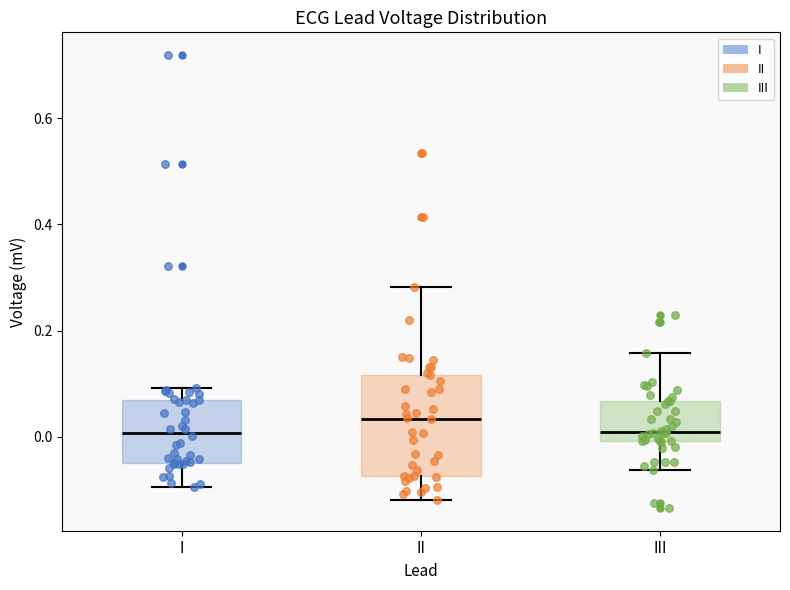

Reading left to right, read every box against the y-axis: the position of its median line, the range the box covers, and the ends of its whiskers. The values are not printed on the chart, so give them approximately, as read against the axis.

I: median 0.00, box -0.04 to 0.06, whiskers -0.10 to 0.10
II: median 0.04, box -0.08 to 0.12, whiskers -0.12 to 0.28
III: median 0.00 (just above the box's lower edge), box 0.00 to 0.06, whiskers -0.06 to 0.16